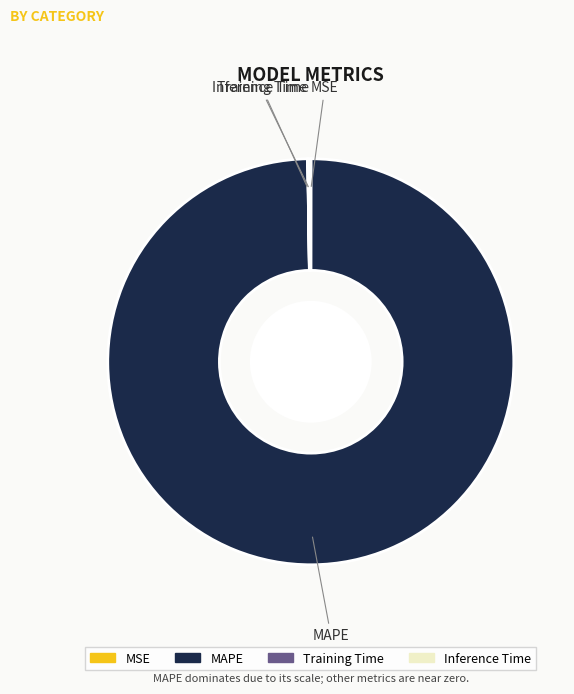

The MAPE slice represents 100% of the pie. True or false?

True